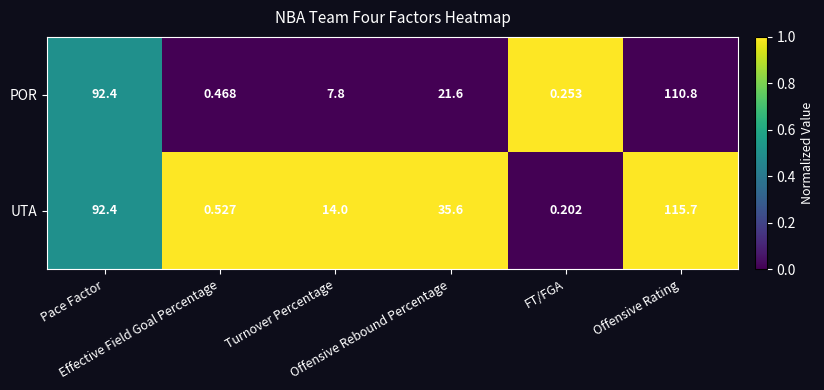

Rank the series by their maximum value, from lowest to highest.

POR, UTA